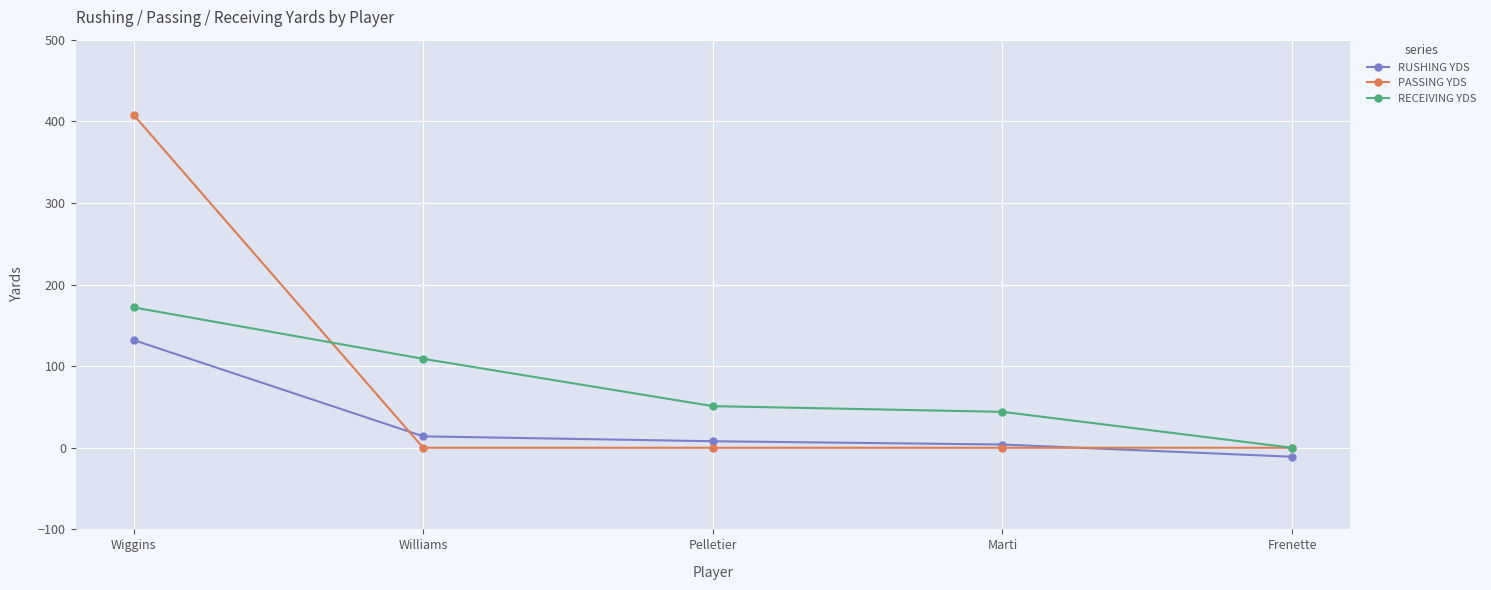

Is it true that PASSING YDS equals 408 at Wiggins?

True